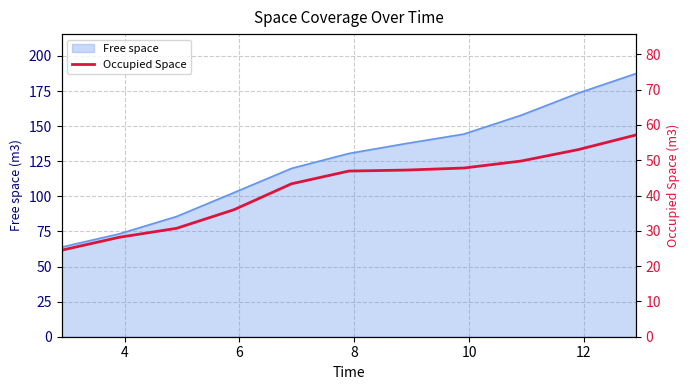

True or false: there are more than 2 points higher than both neighbors.

False